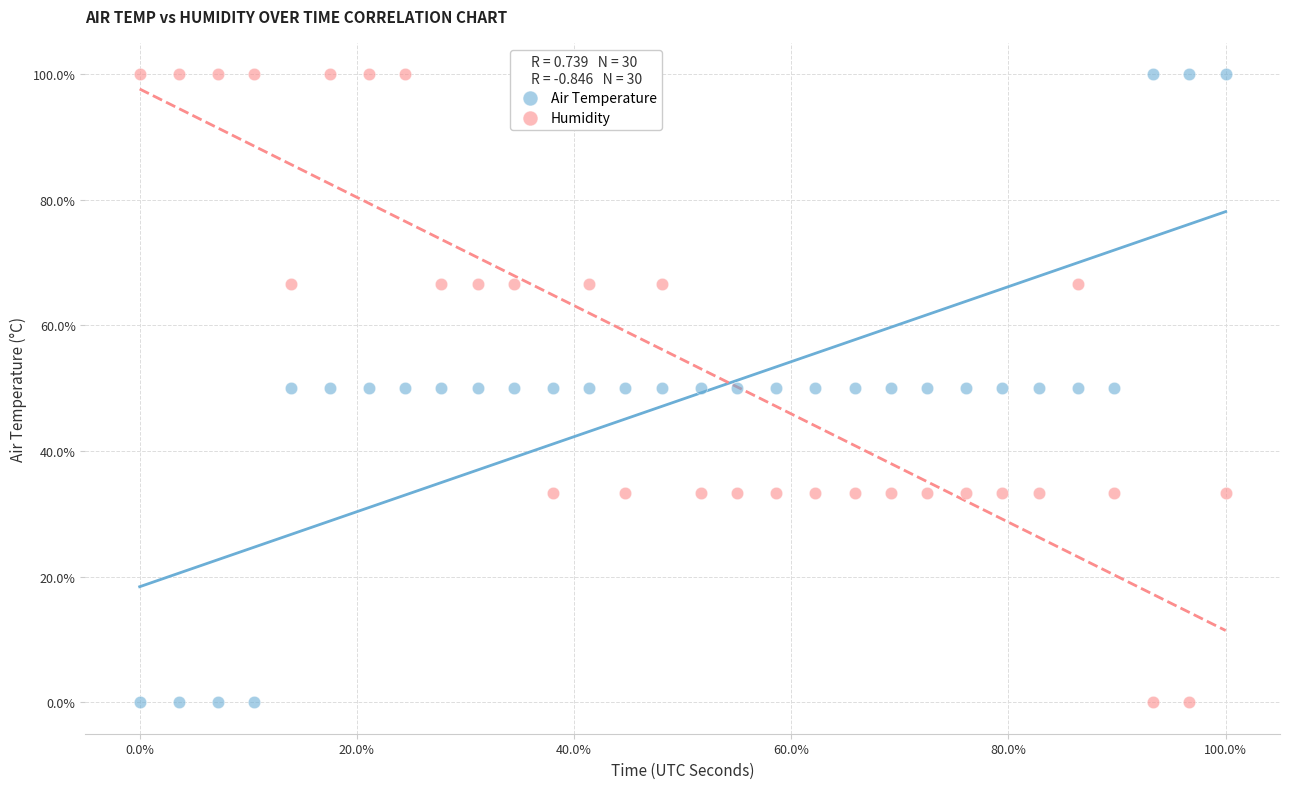

What is the X range (max minus min) for the scatter plot?

100.0